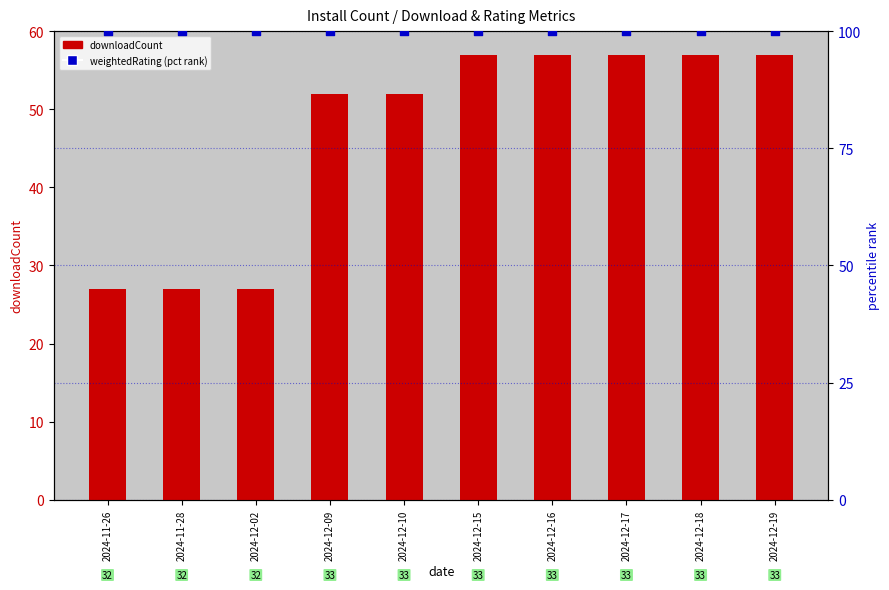

At which category is the sum across all series the highest?

2024-12-15